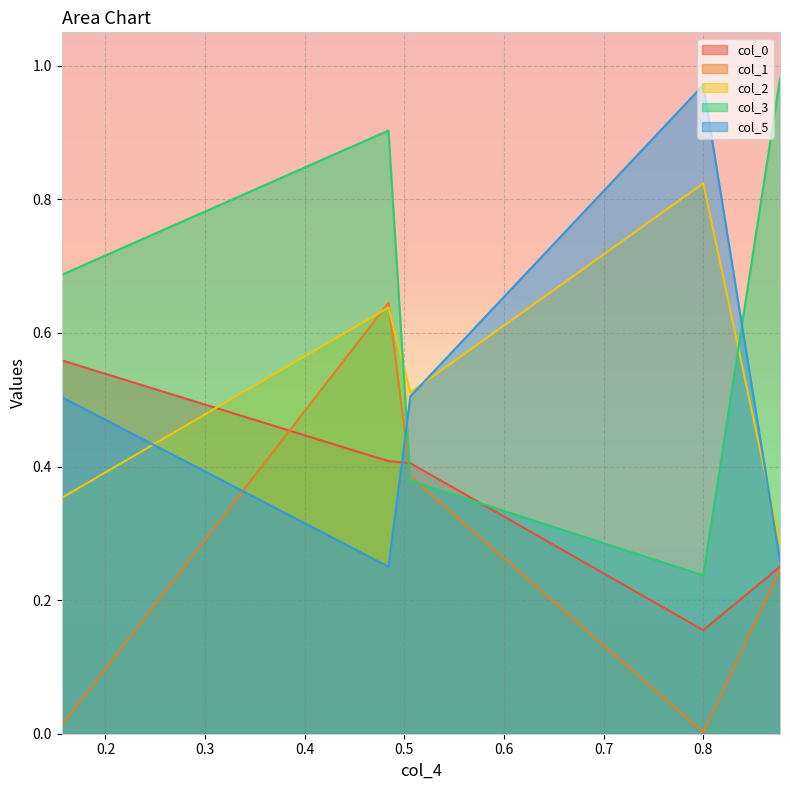

True or false: col_2 has a value of 0.3 at 0.877.

True